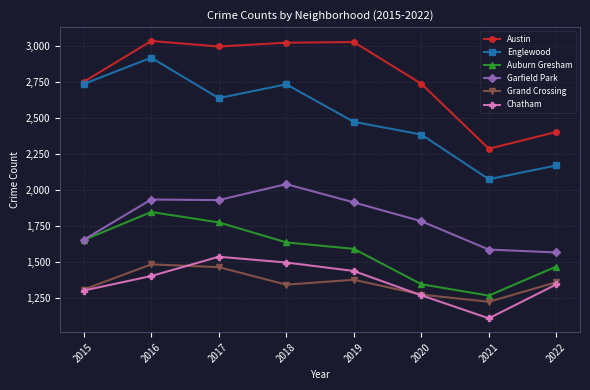

What is the difference between the Englewood values at 2015 and 2022?

566